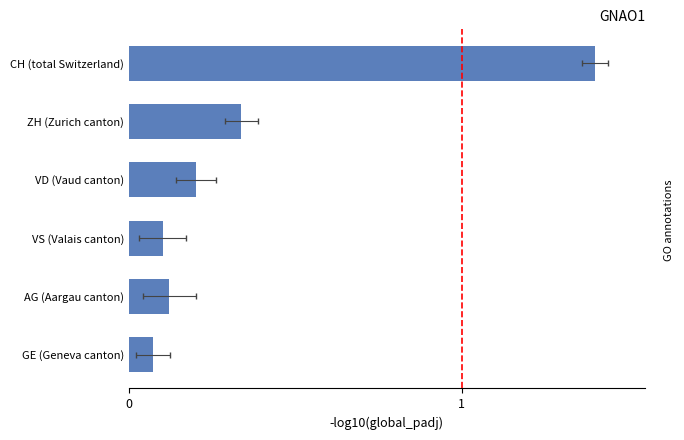

How many bars are there in total?

6